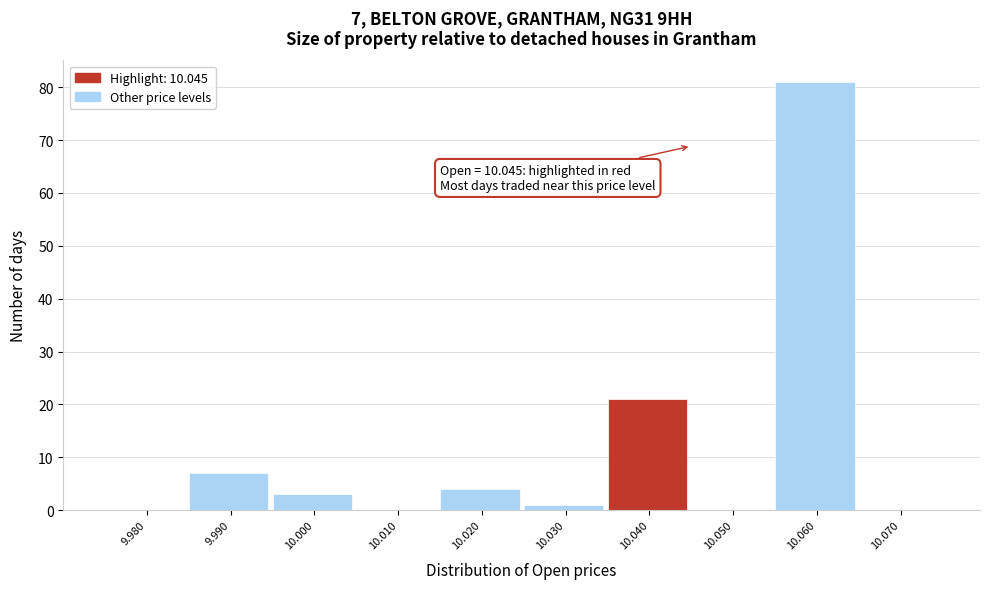

Reading right to left, what are all the values shown in this chart?

10.070=0	10.060=81	10.050=0	10.040=21	10.030=1	10.020=4	10.010=0	10.000=3	9.990=7	9.980=0